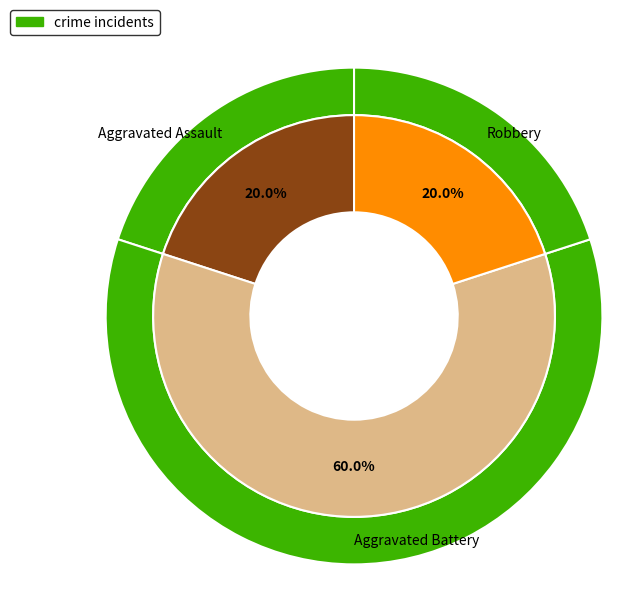

Approximately how many times larger is the value at Aggravated Battery compared to Aggravated Assault?

3.0